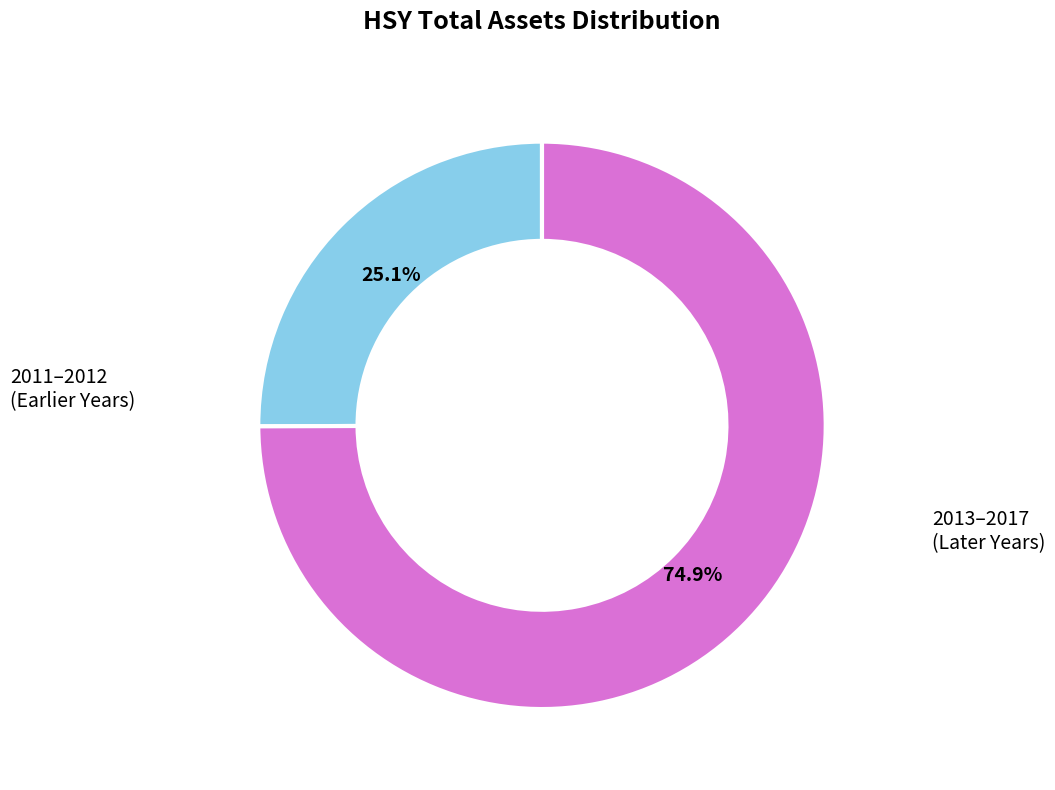

Does any single category account for the majority?

Yes